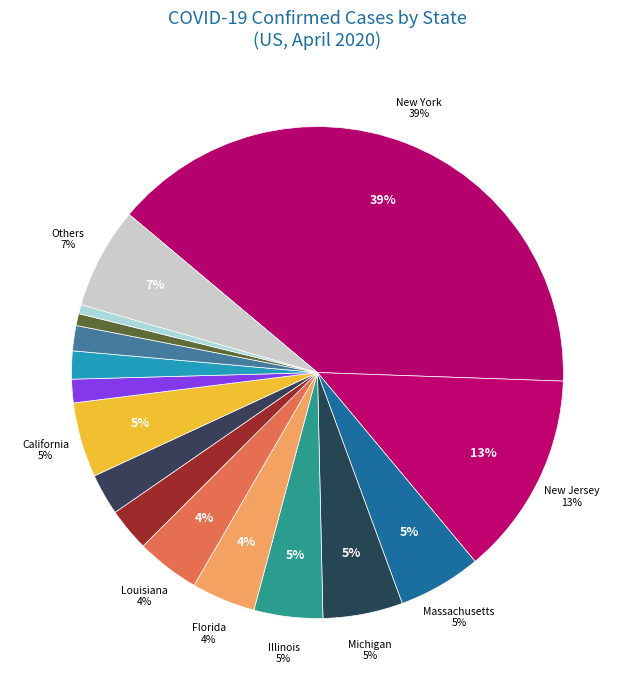

Combined, what portion of the pie is Florida and Georgia?

7.1%